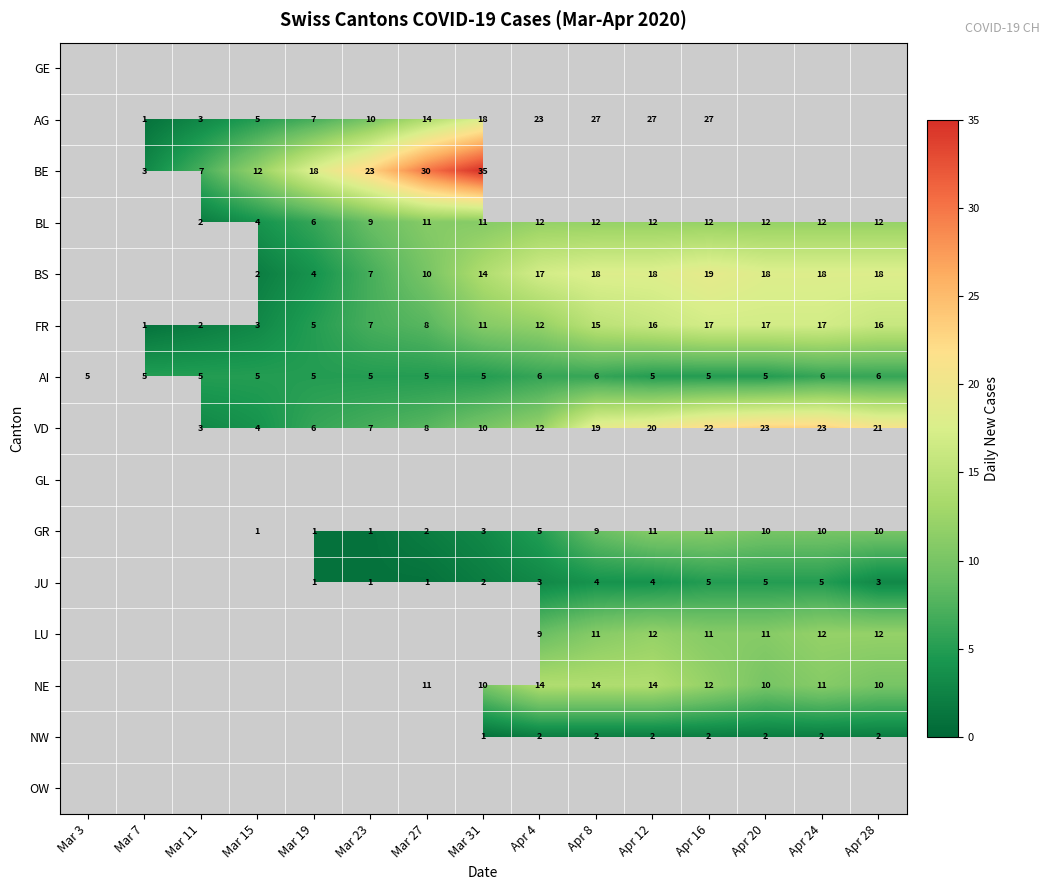

Is it true that BS equals 10 at Mar 27?

True